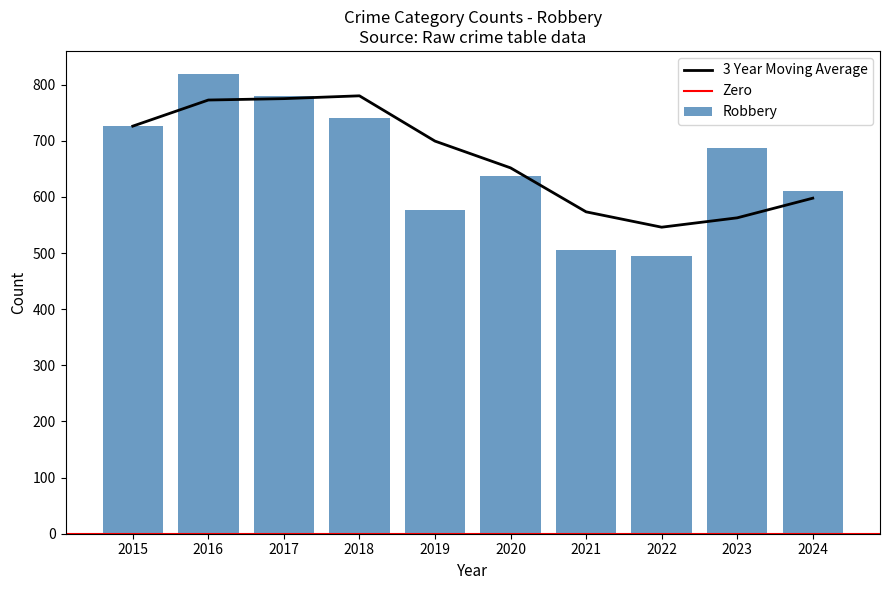

Does the chart contain stacked bars?

No